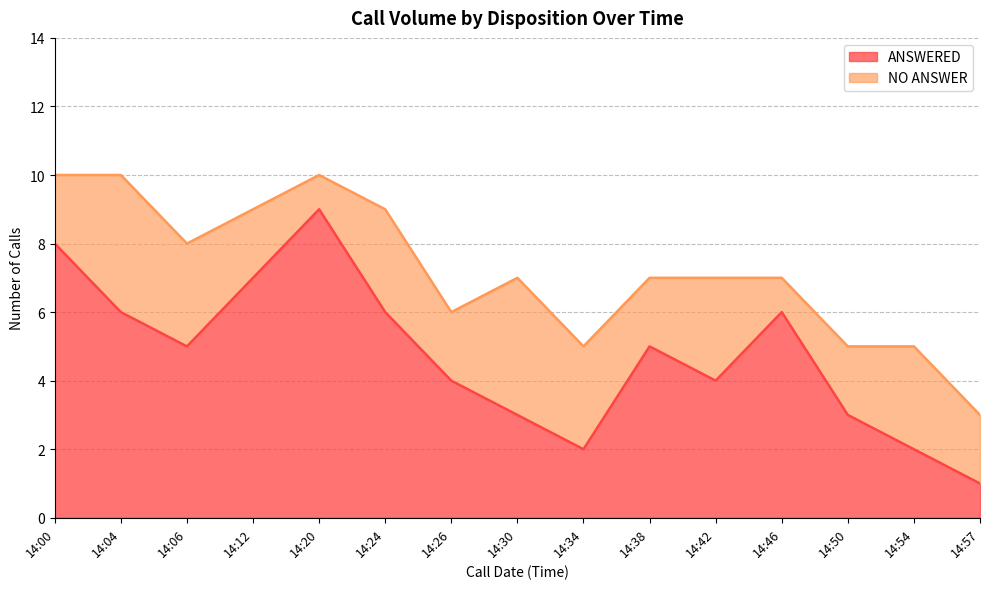

What is the difference between the maximum and second lowest values?

7